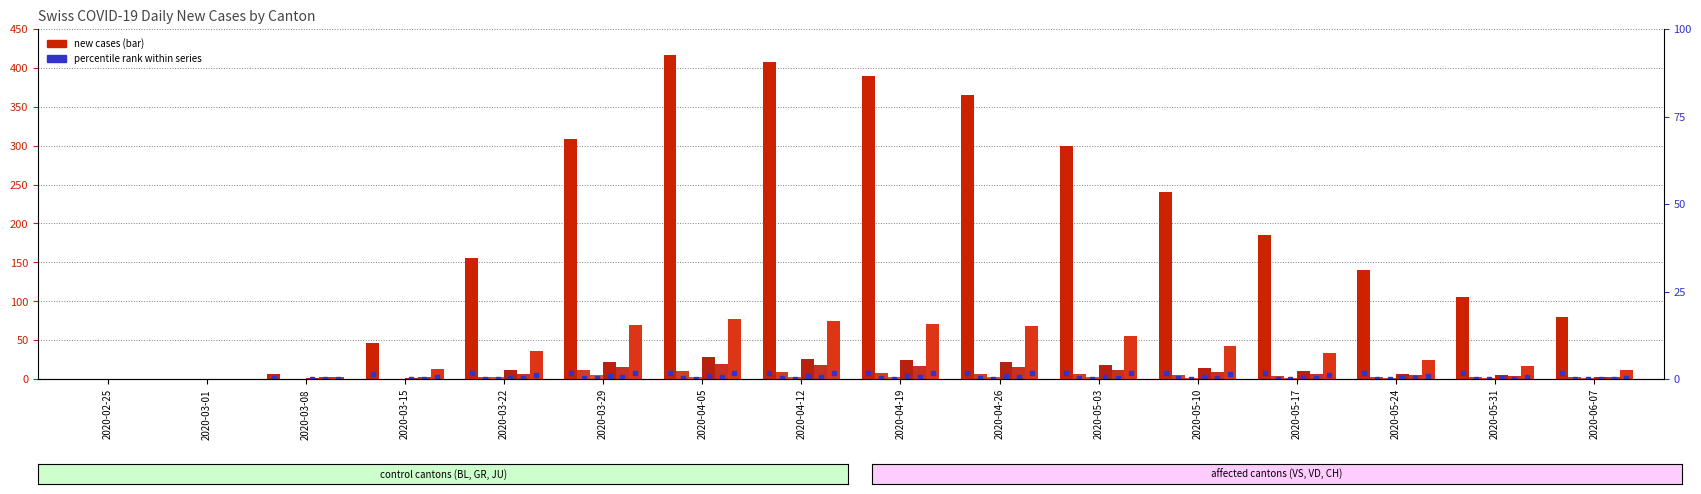

What is the label of the 9th bar from the right?

2020-04-12